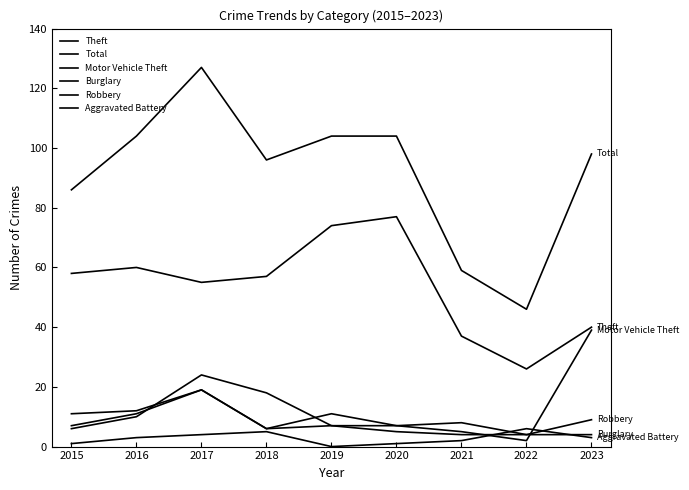

Does the chart have visible grid lines?

No